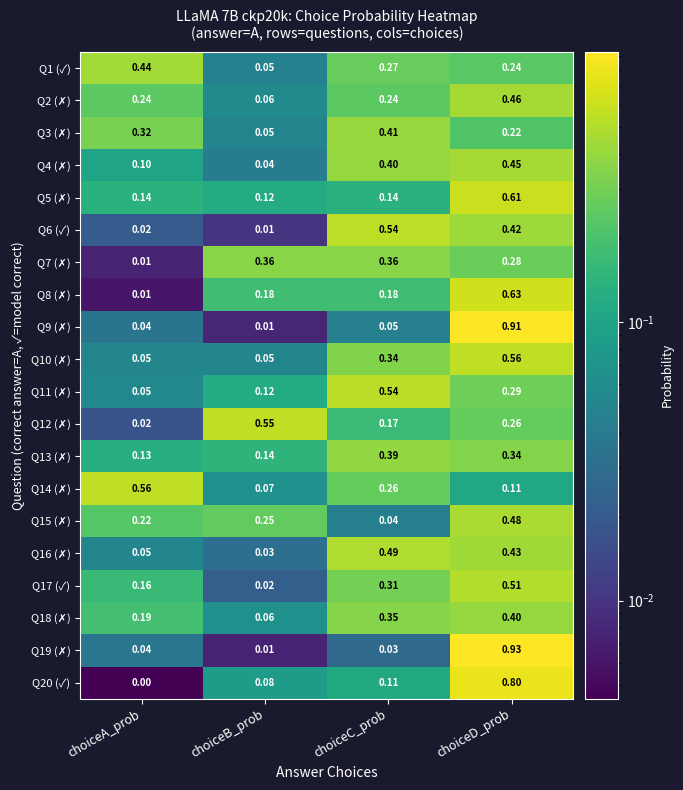

At which category is the sum across all series the highest?

choiceD_prob